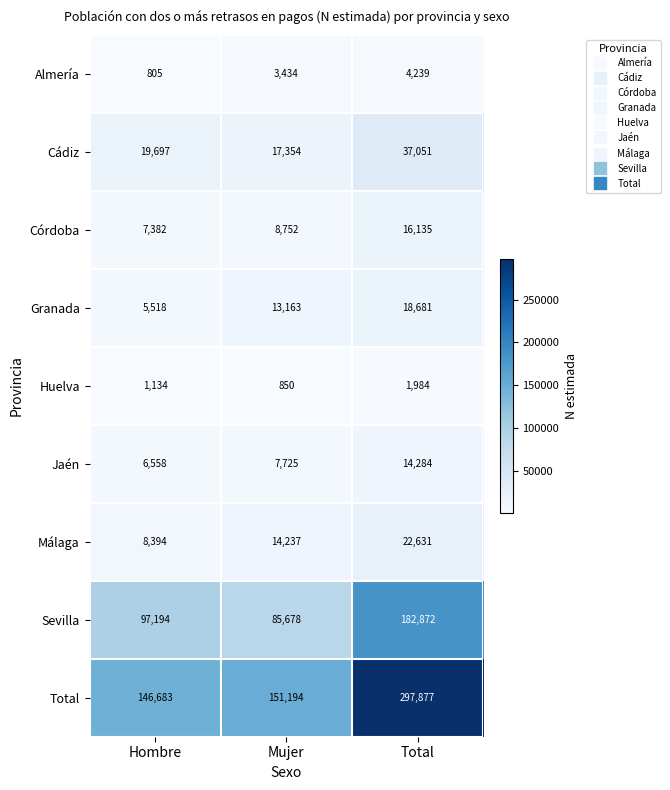

At which category is the sum across all series the highest?

Total